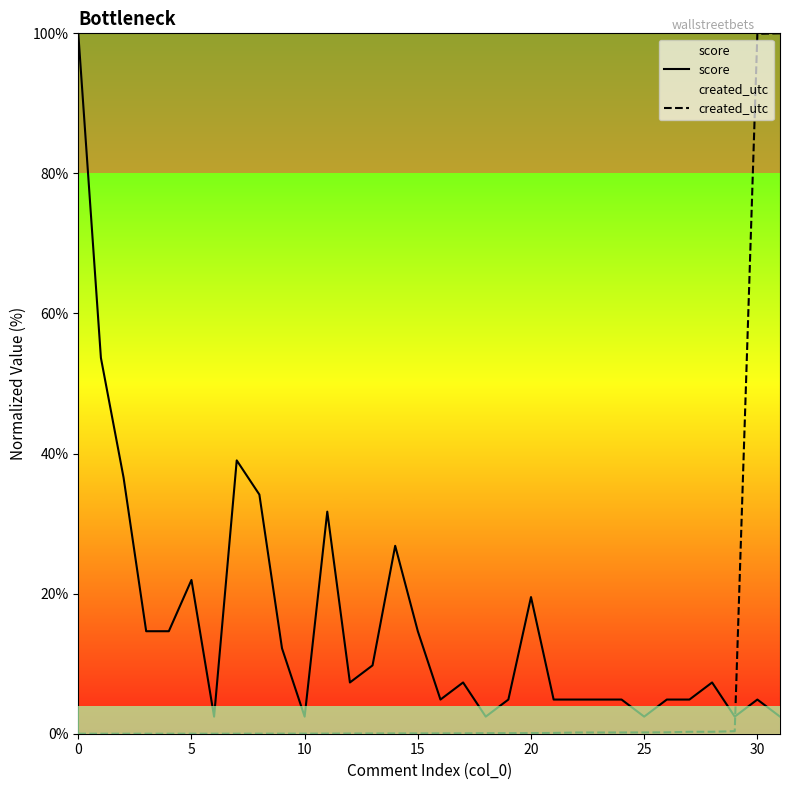

Rank the series by their maximum value, from lowest to highest.

score, created_utc